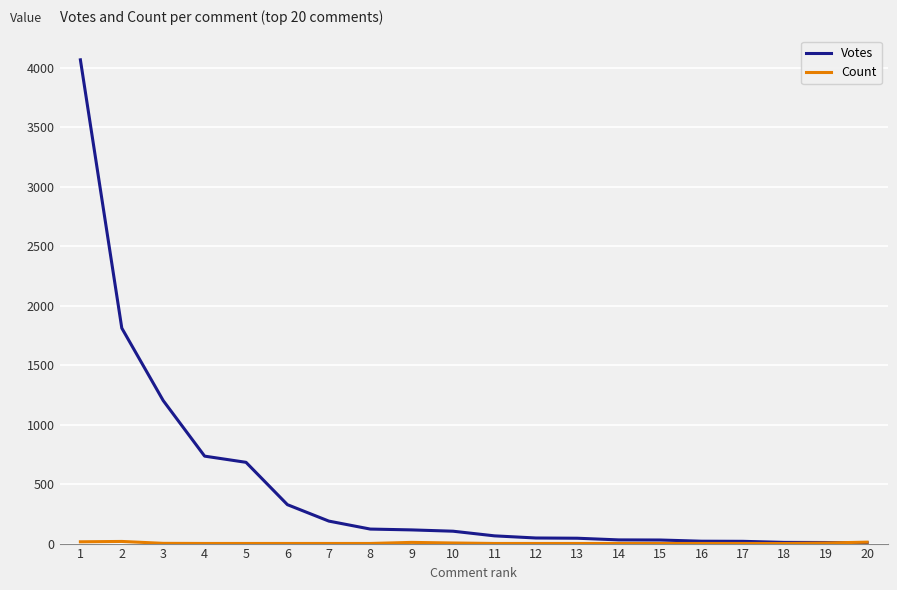

Which series has the largest total across all categories?

Votes